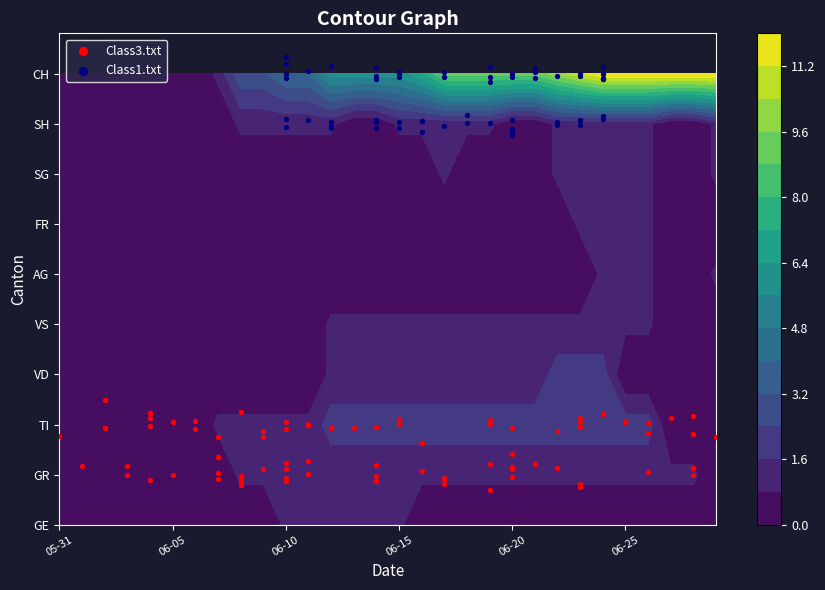

How many positive values does the CH series have?

23